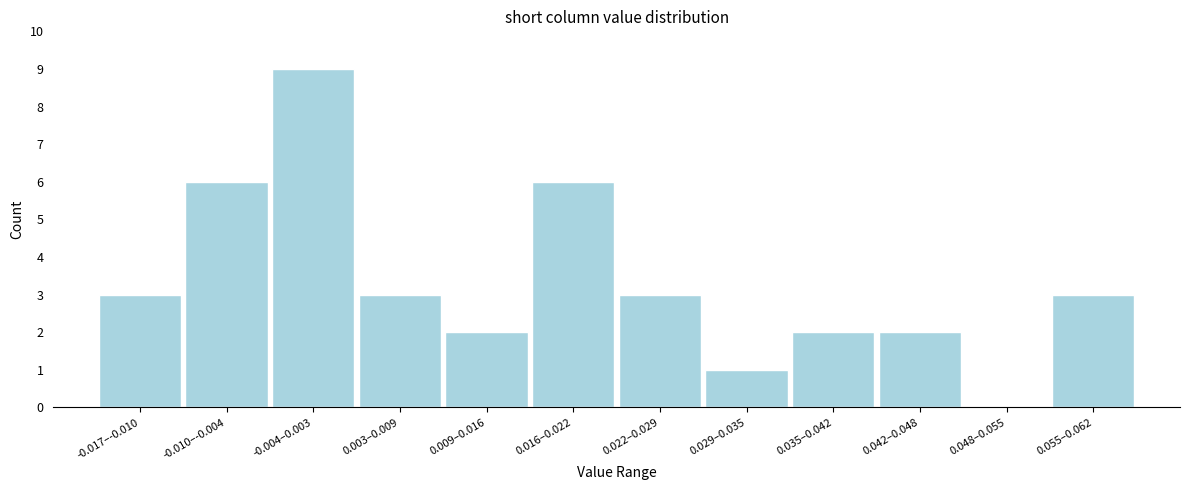

Reading left to right, what are all the values shown in this chart?

-0.017–-0.010=3	-0.010–-0.004=6	-0.004–0.003=9	0.003–0.009=3	0.009–0.016=2	0.016–0.022=6	0.022–0.029=3	0.029–0.035=1	0.035–0.042=2	0.042–0.048=2	0.048–0.055=0	0.055–0.062=3